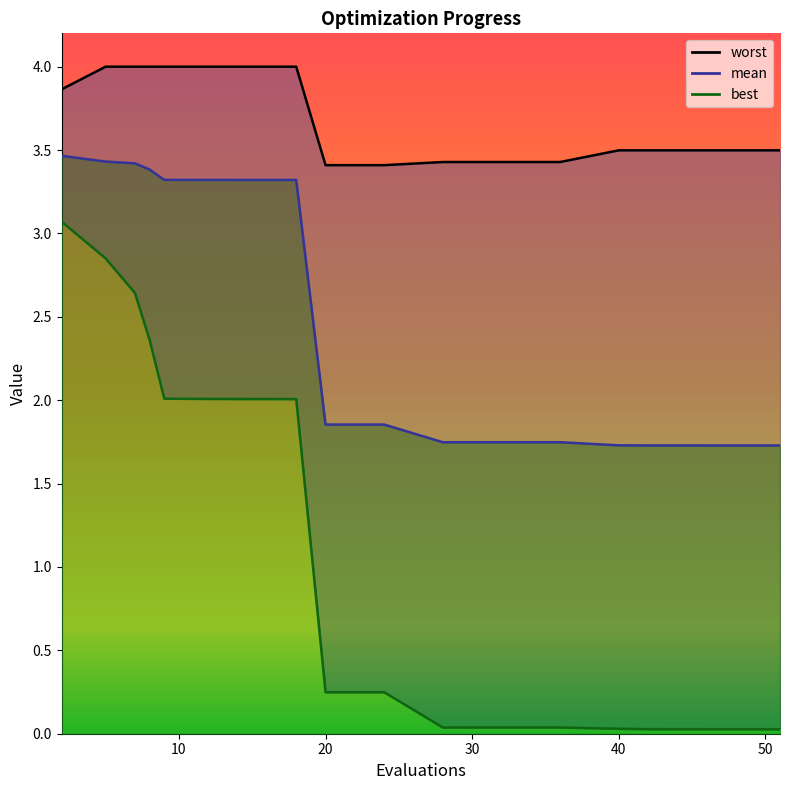

Reading left to right, extract all data points from this chart.

mean: 3.5	3.4	3.4	3.4	3.3	3.3	3.3	3.3	3.3	1.9	1.9	1.7	1.7	1.7	1.7	1.7	1.7	1.7	1.7	1.7
best: 3.1	2.9	2.6	2.4	2.0	2.0	2.0	2.0	2.0	0.2	0.2	0.0	0.0	0.0	0.0	0.0	0.0	0.0	0.0	0.0
worst: 3.9	4.0	4.0	4.0	4.0	4.0	4.0	4.0	4.0	3.4	3.4	3.4	3.4	3.4	3.5	3.5	3.5	3.5	3.5	3.5